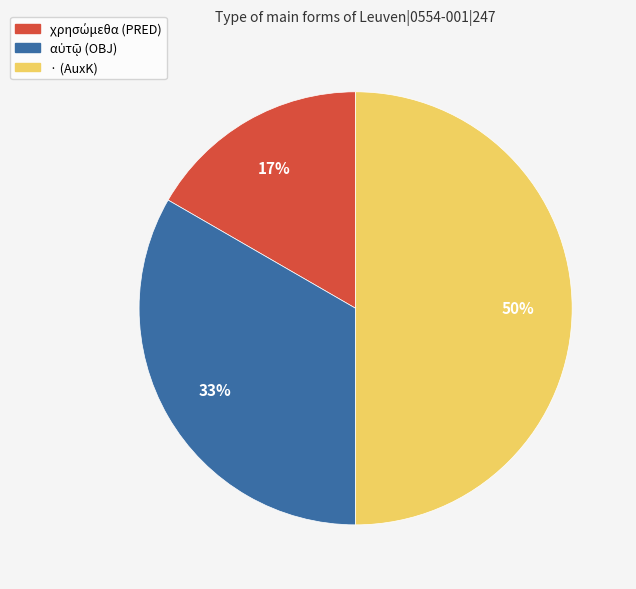

Is it true that · (AuxK) is 50% of the pie?

True